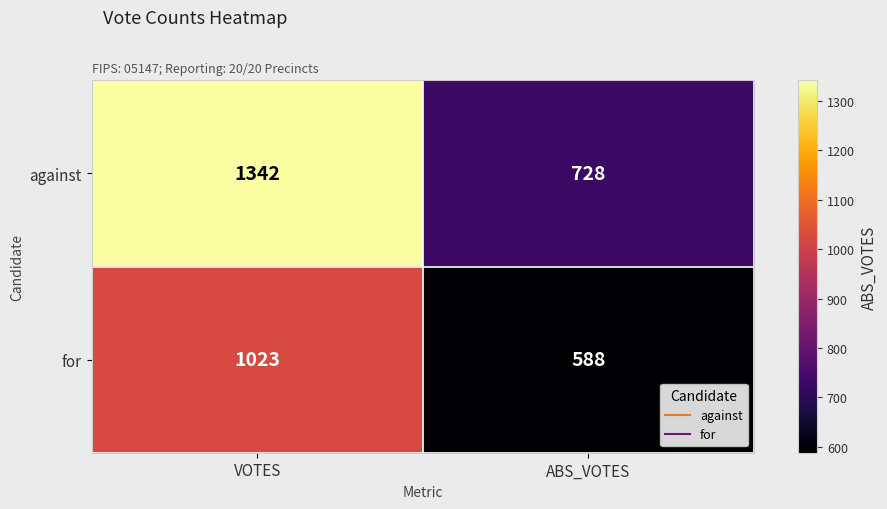

Reading right to left, extract all data points from this chart.

against: ABS_VOTES=728	VOTES=1342
for: ABS_VOTES=588	VOTES=1023